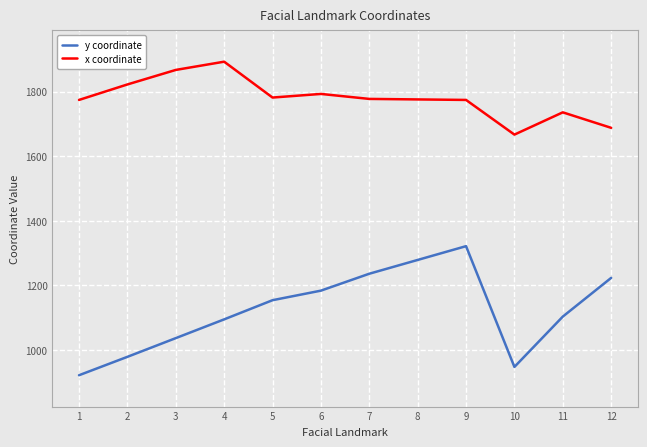

What is the difference between the maximum and minimum values in the y coordinate series?

400.0